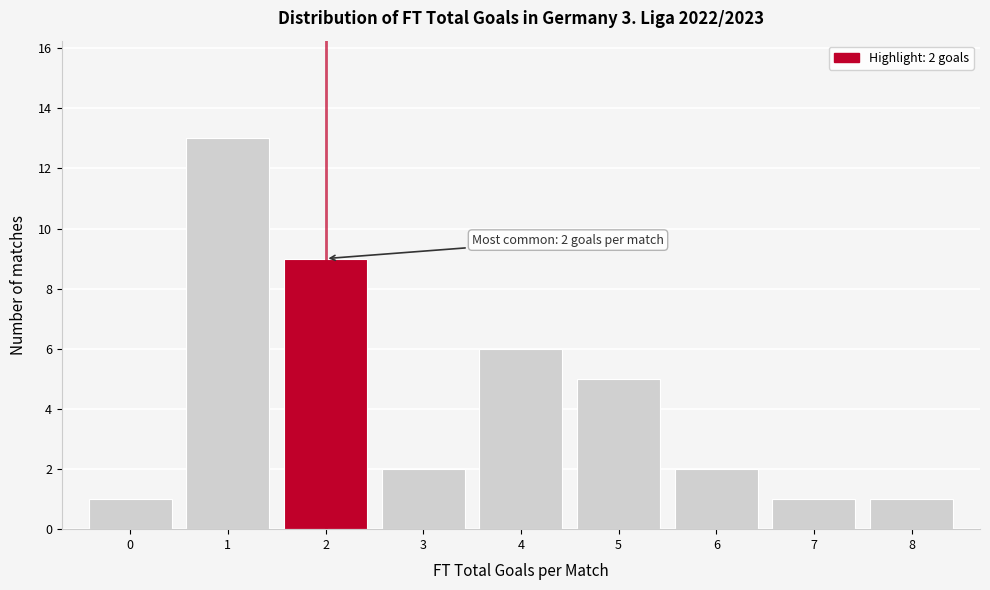

Over which range of the x-axis is the bar tallest?

0.5 to 1.5